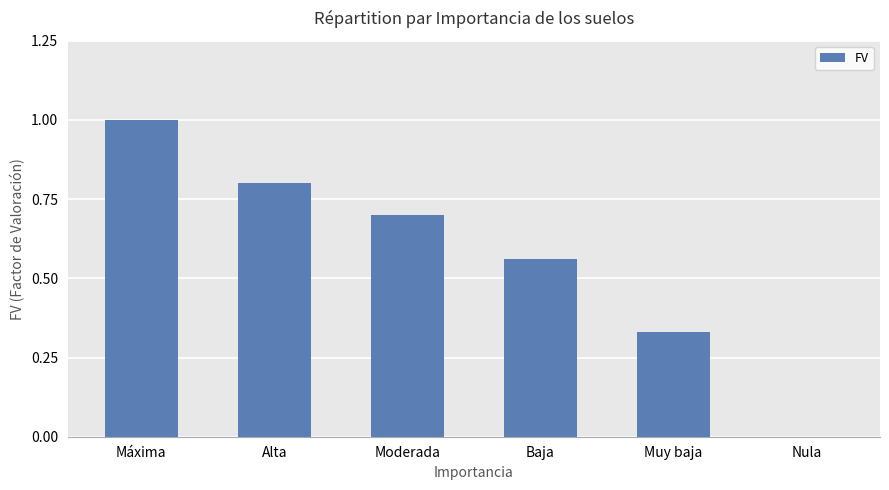

The chart shows a value of 0.2 at Baja. True or false?

False